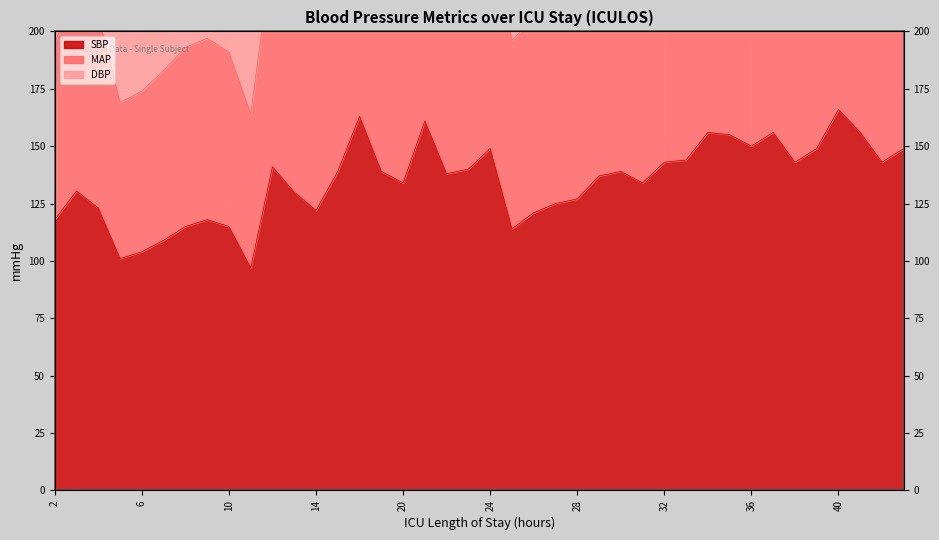

What is the value of the MAP point at the 26th from the left?

302.0